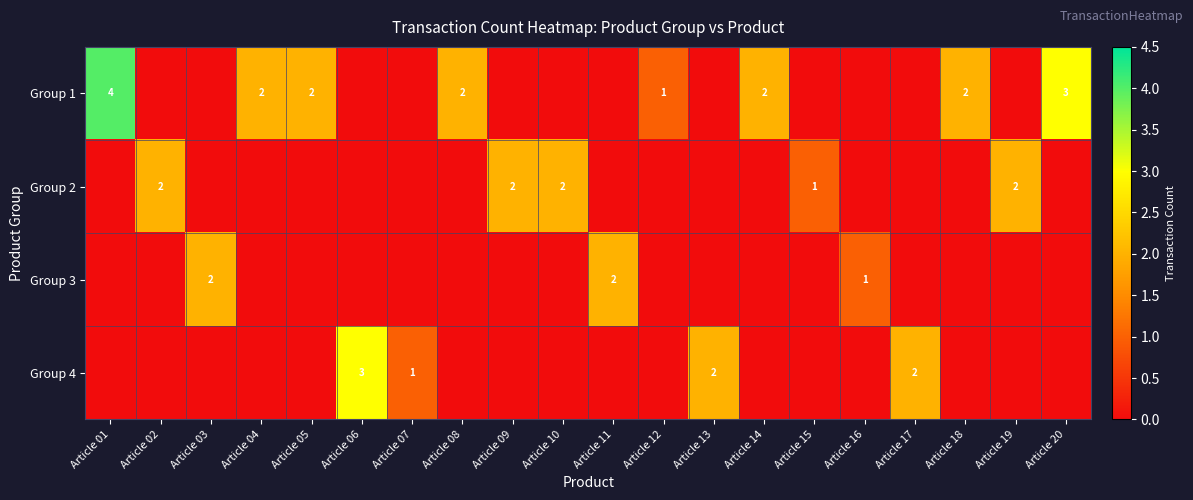

The Group 1 series shows 3 at Article 20. True or false?

True